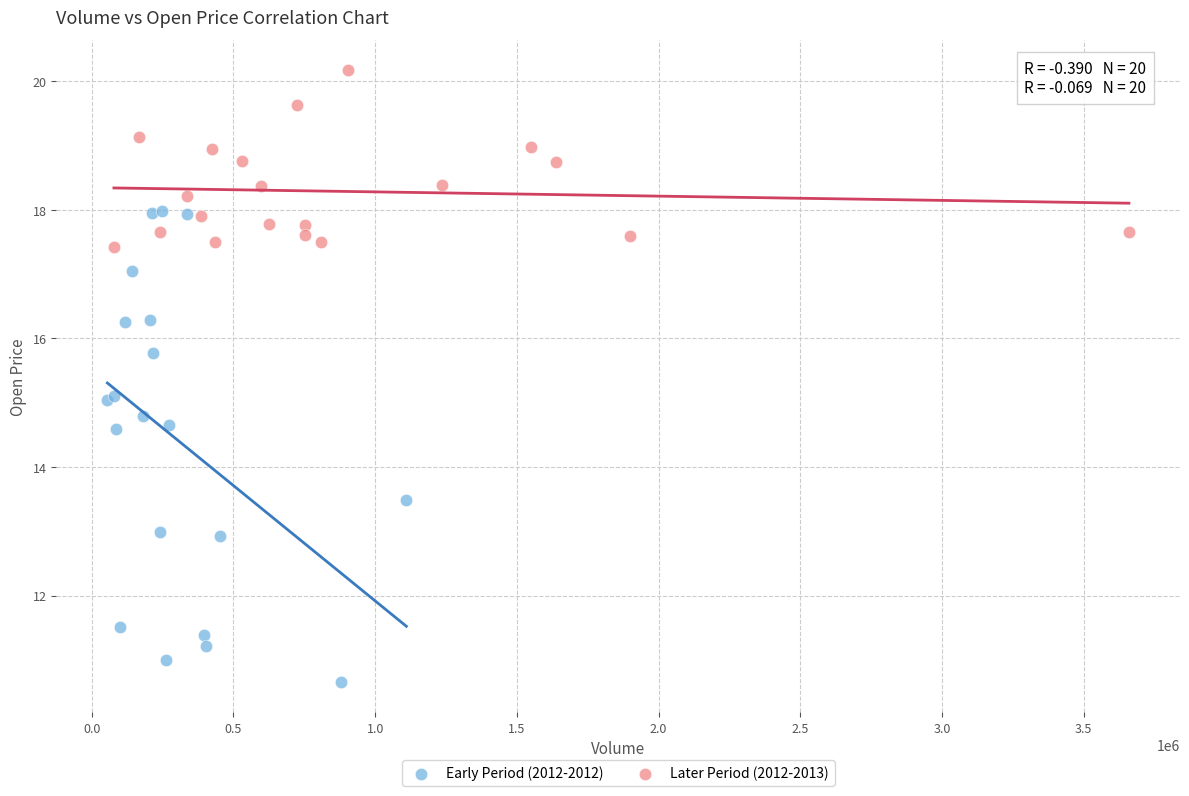

Which series contains the highest Y value?

Later Period (2012-2013)